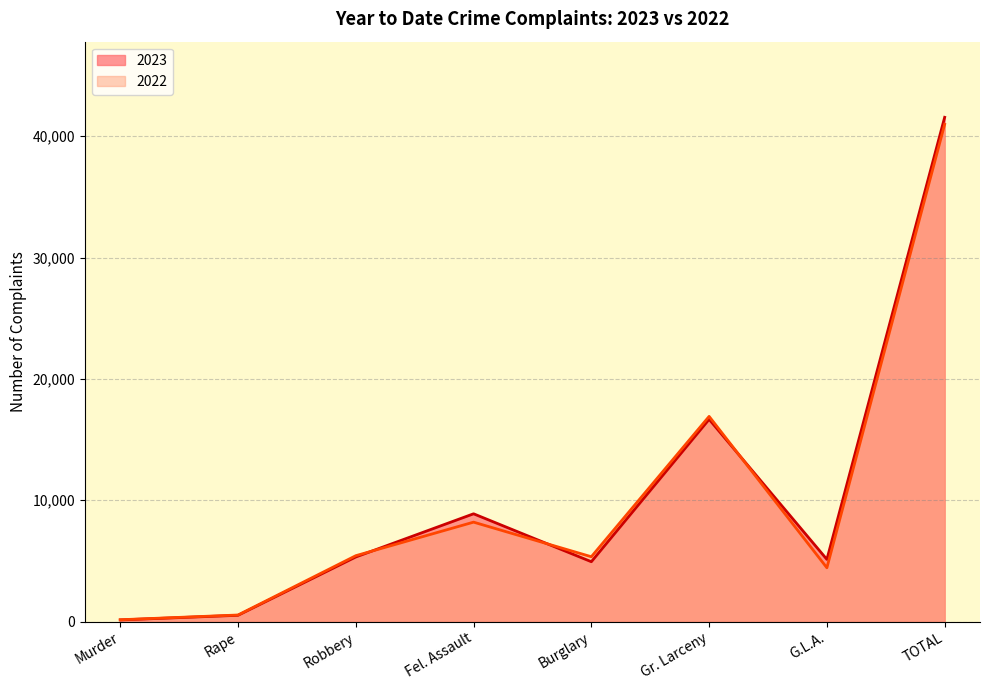

Does the chart have visible grid lines?

Yes